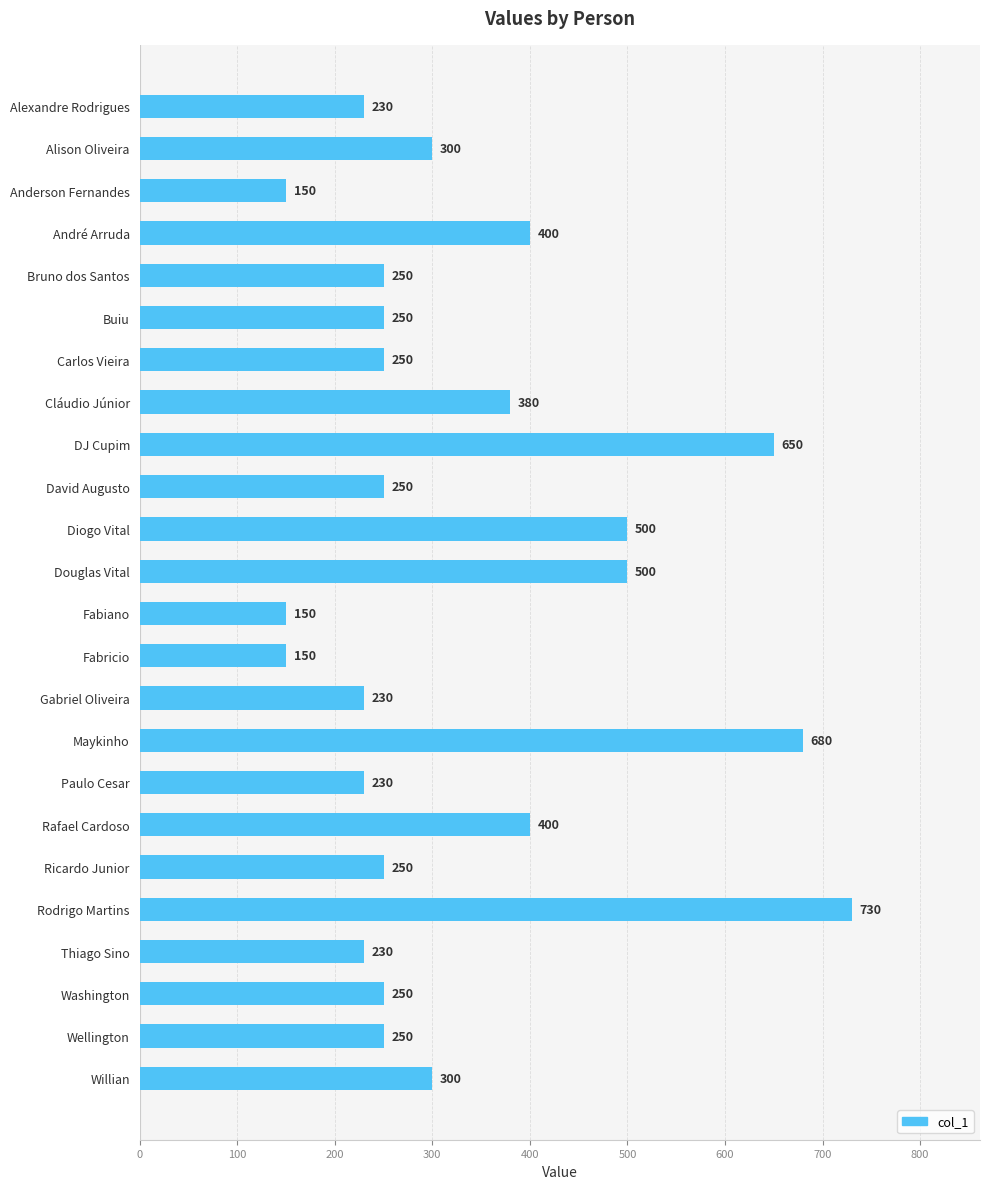

What is the label of the 16th bar from the top?

Maykinho